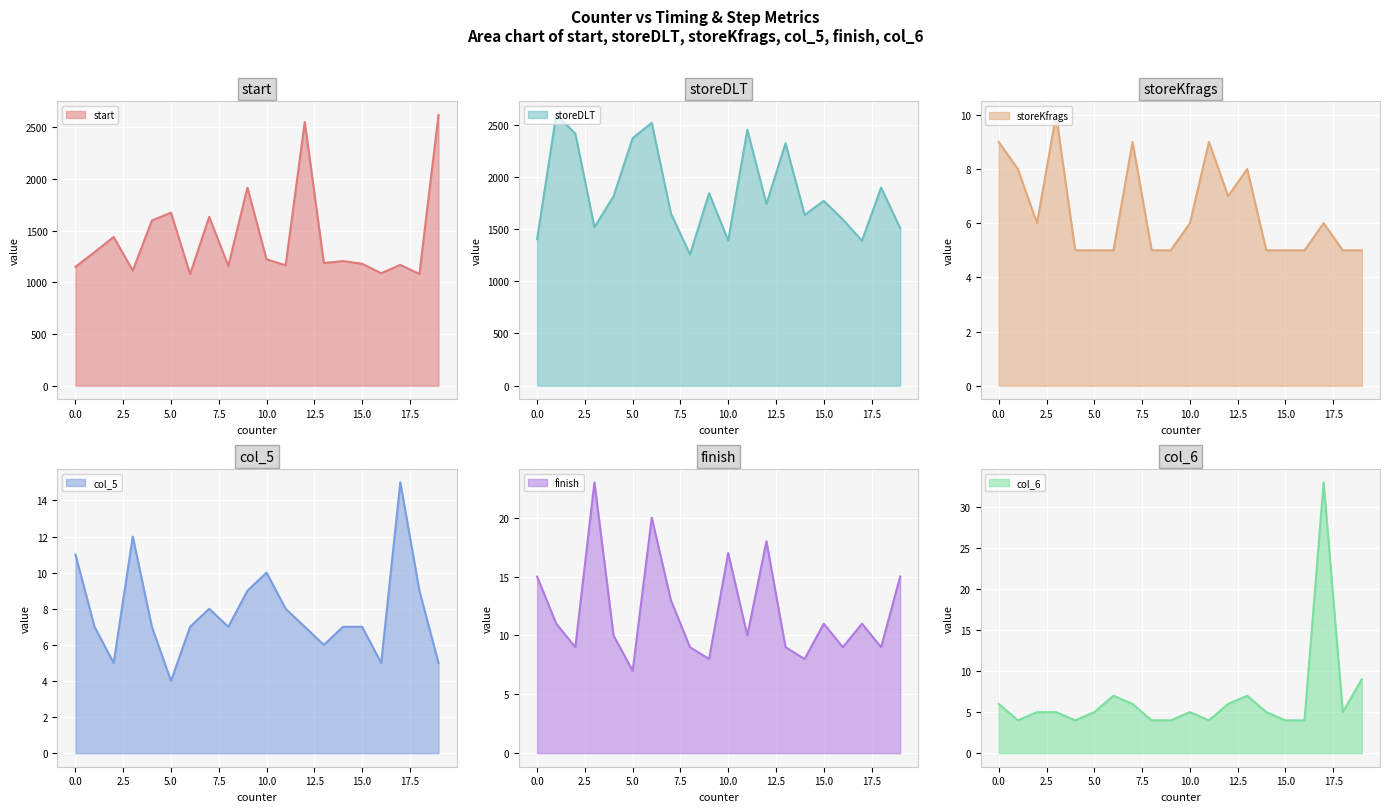

What is the value of the finish point at the 15th from the left?

8